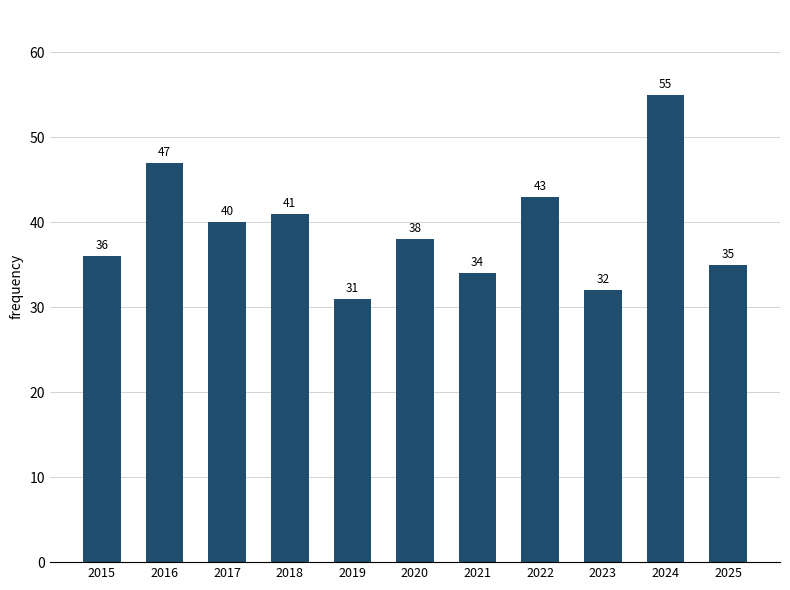

Count the number of categories in the chart.

11